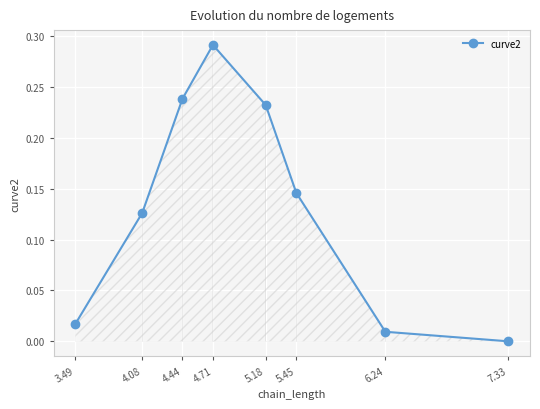

How many data points does each series have?

8